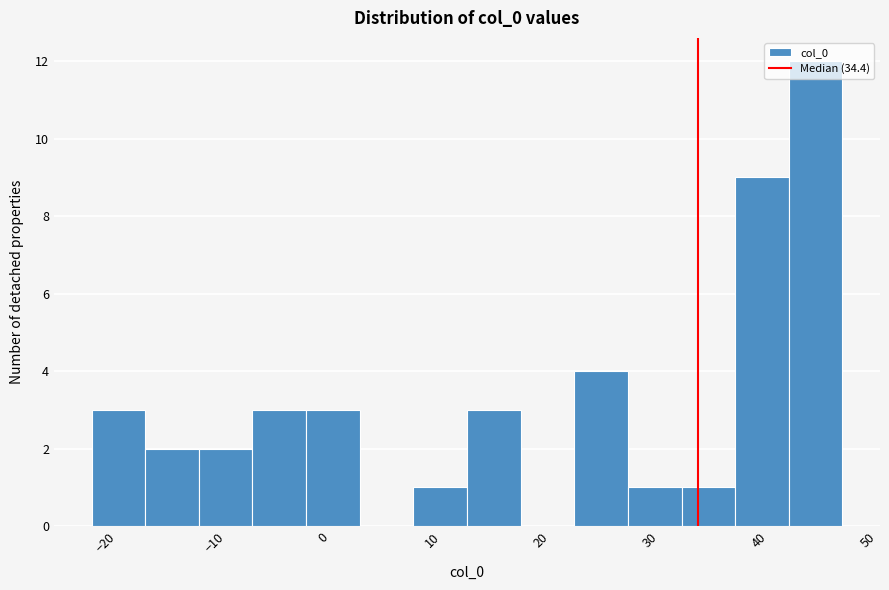

Which range on the x-axis has the tallest bar?

43 to 48